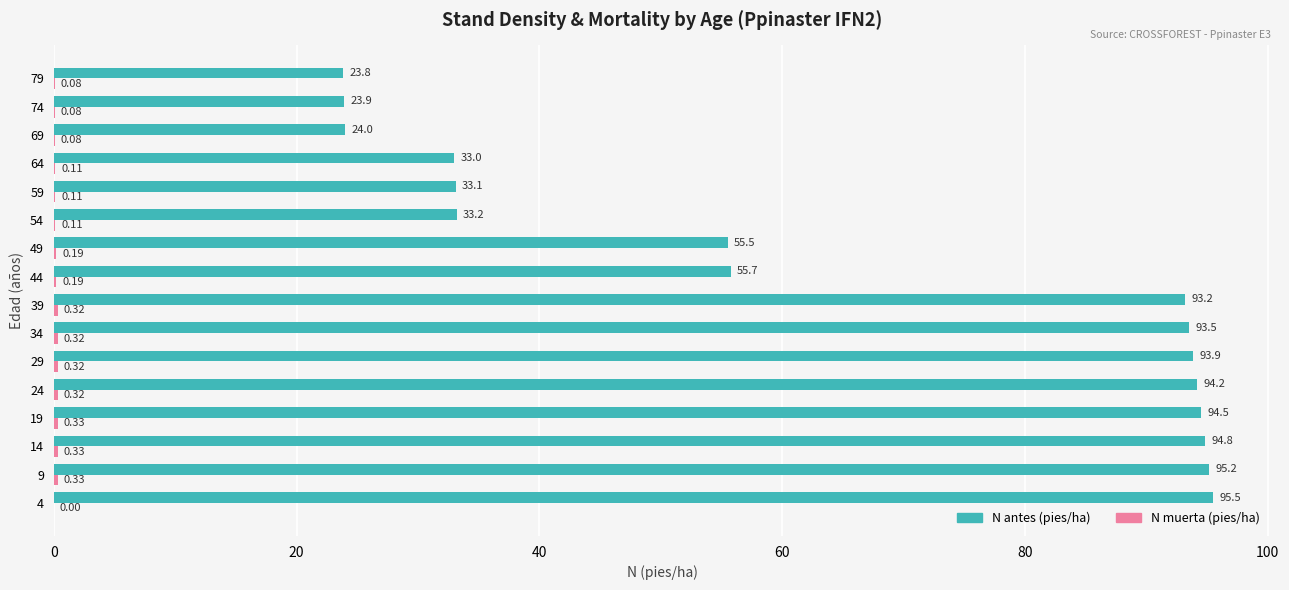

Which series has the largest total across all categories?

N antes (pies/ha)